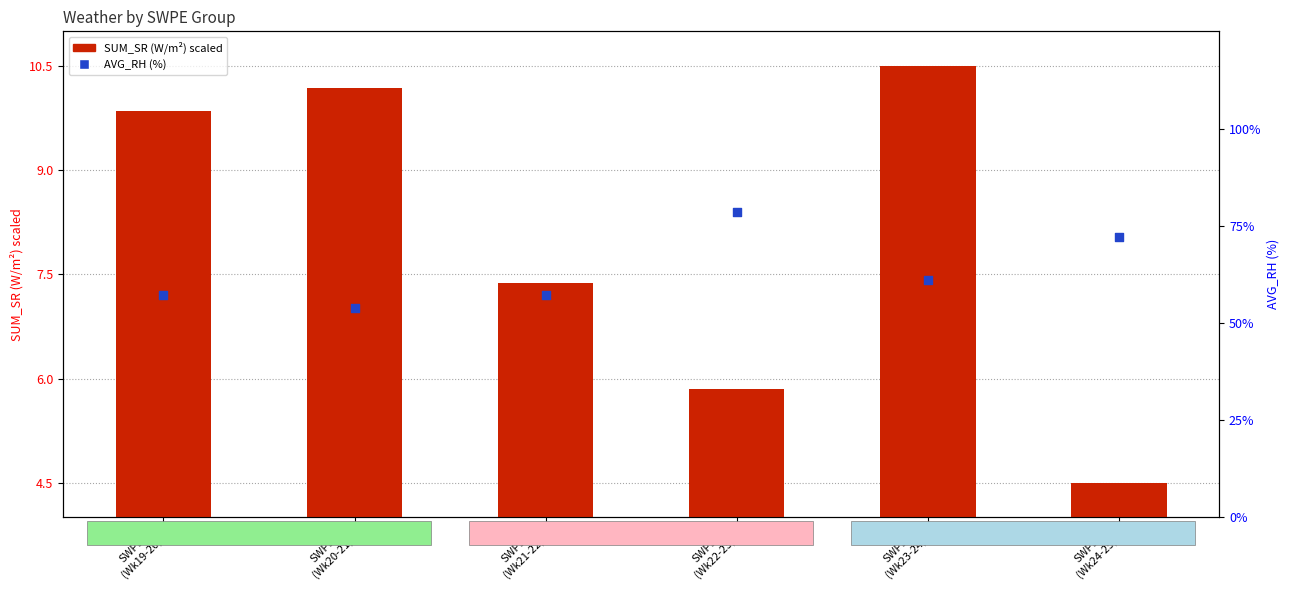

Which series has the largest total across all categories?

AVG_RH (%)